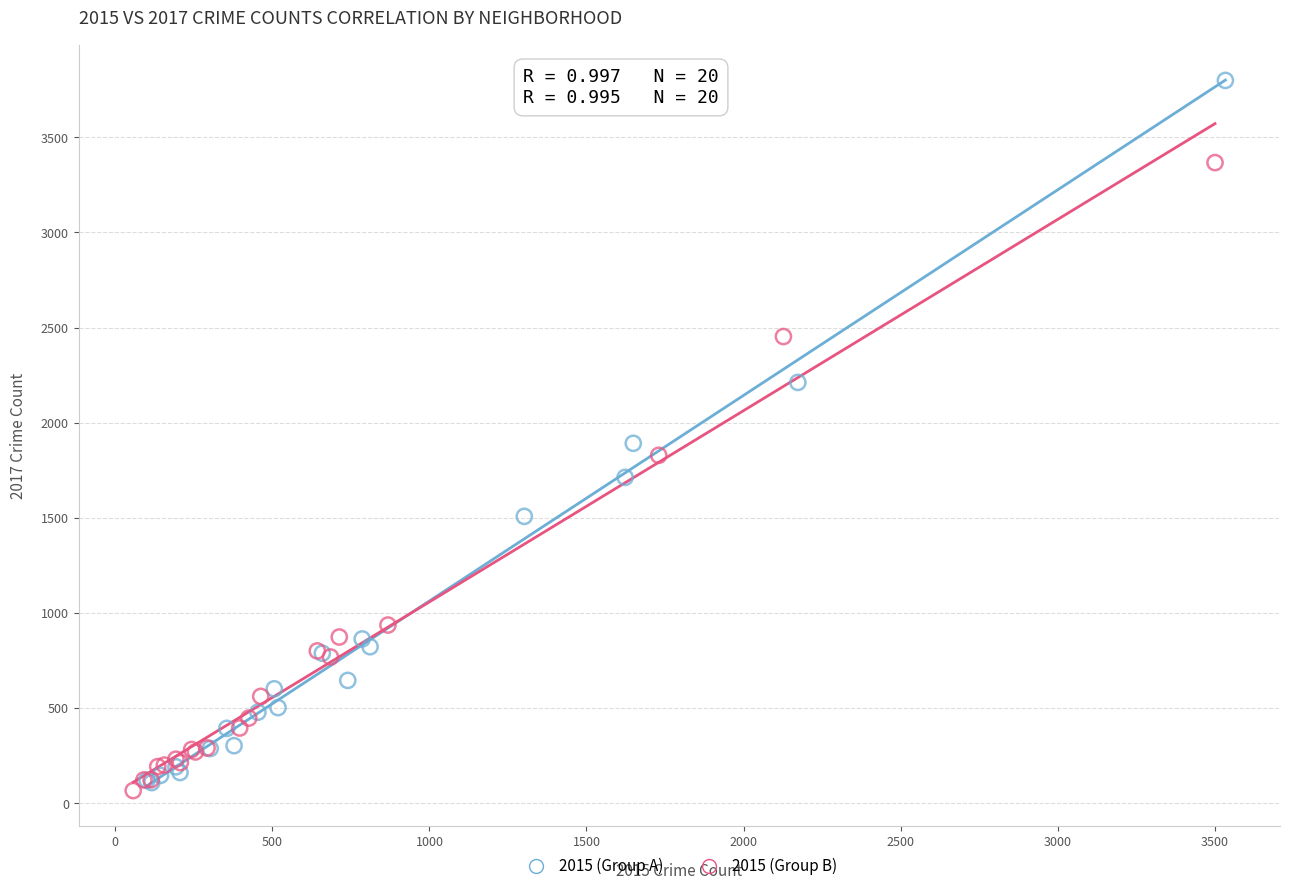

What are all the series names shown in the legend?

2015 (Group A), 2015 (Group B)